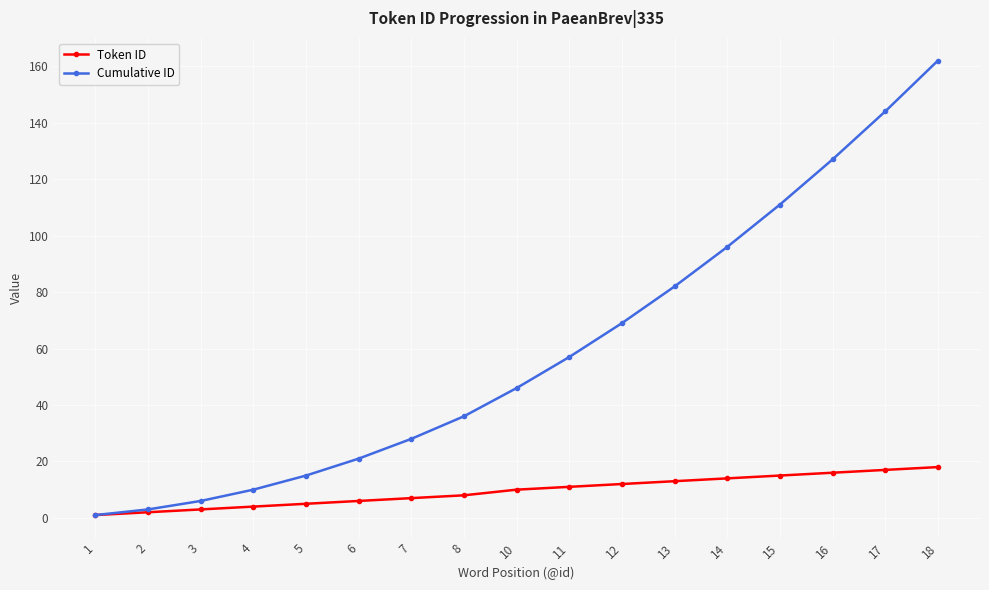

List the series in order of their overall mean, highest first.

Cumulative ID, Token ID